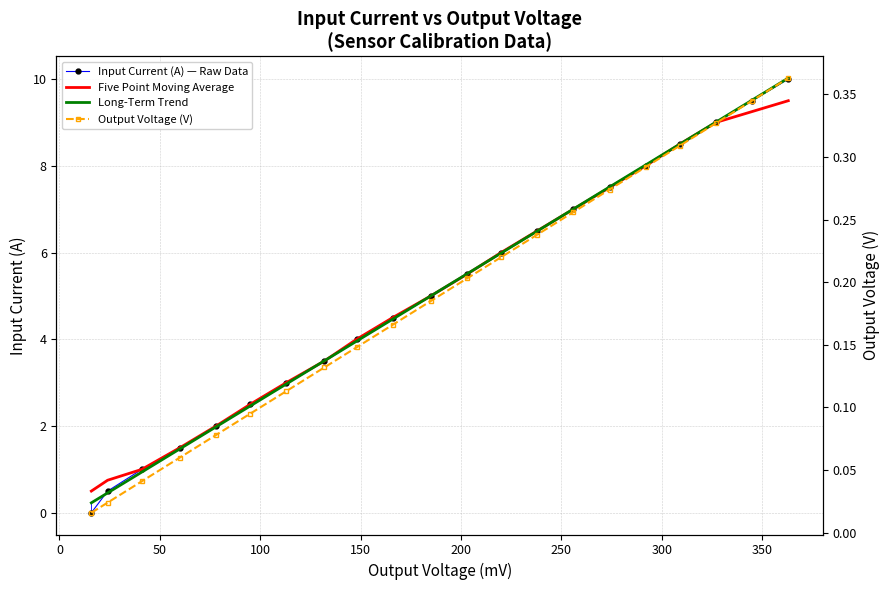

How many lines are shown in the chart?

4